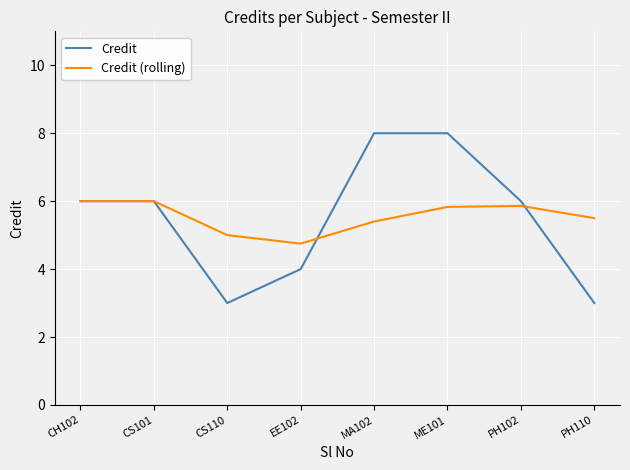

At which category does Credit (rolling) reach its first local valley?

EE102